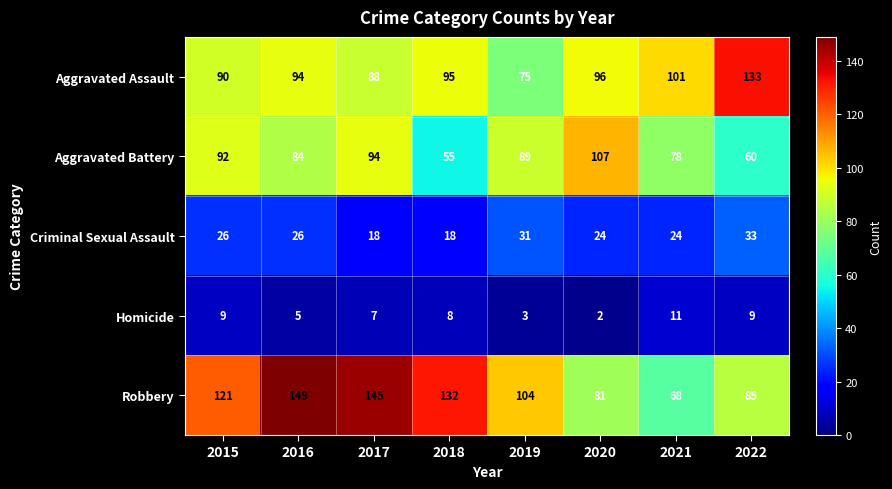

List the series in order of their peak value, highest first.

Robbery, Aggravated Assault, Aggravated Battery, Criminal Sexual Assault, Homicide